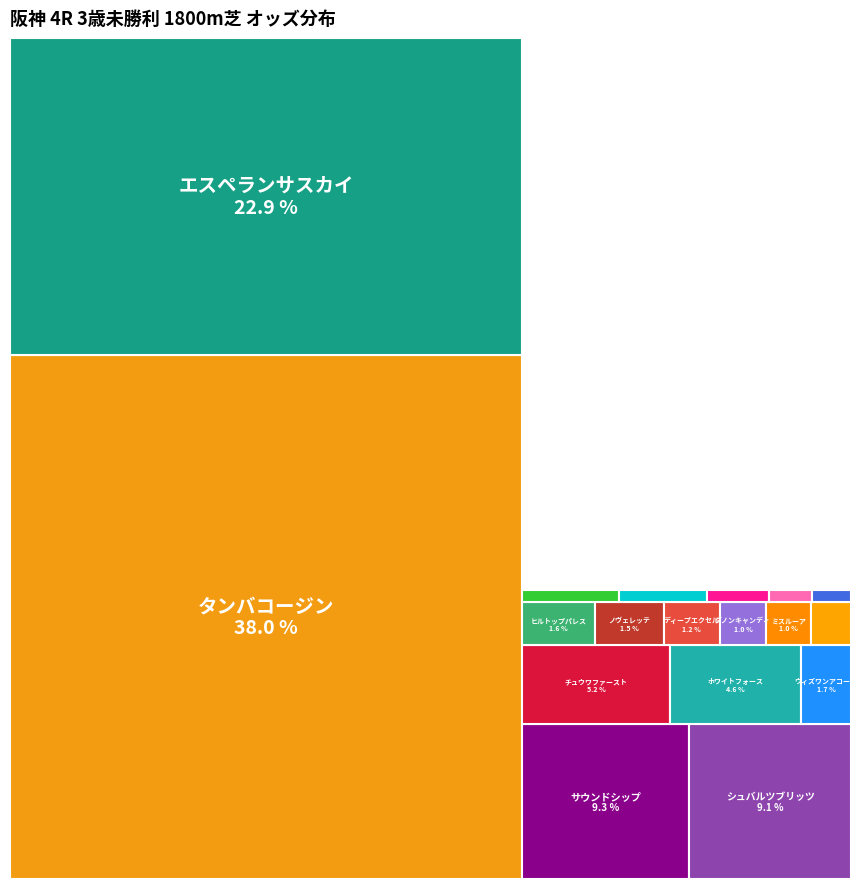

The アドベントサンデー slice represents 1% of the pie. True or false?

True